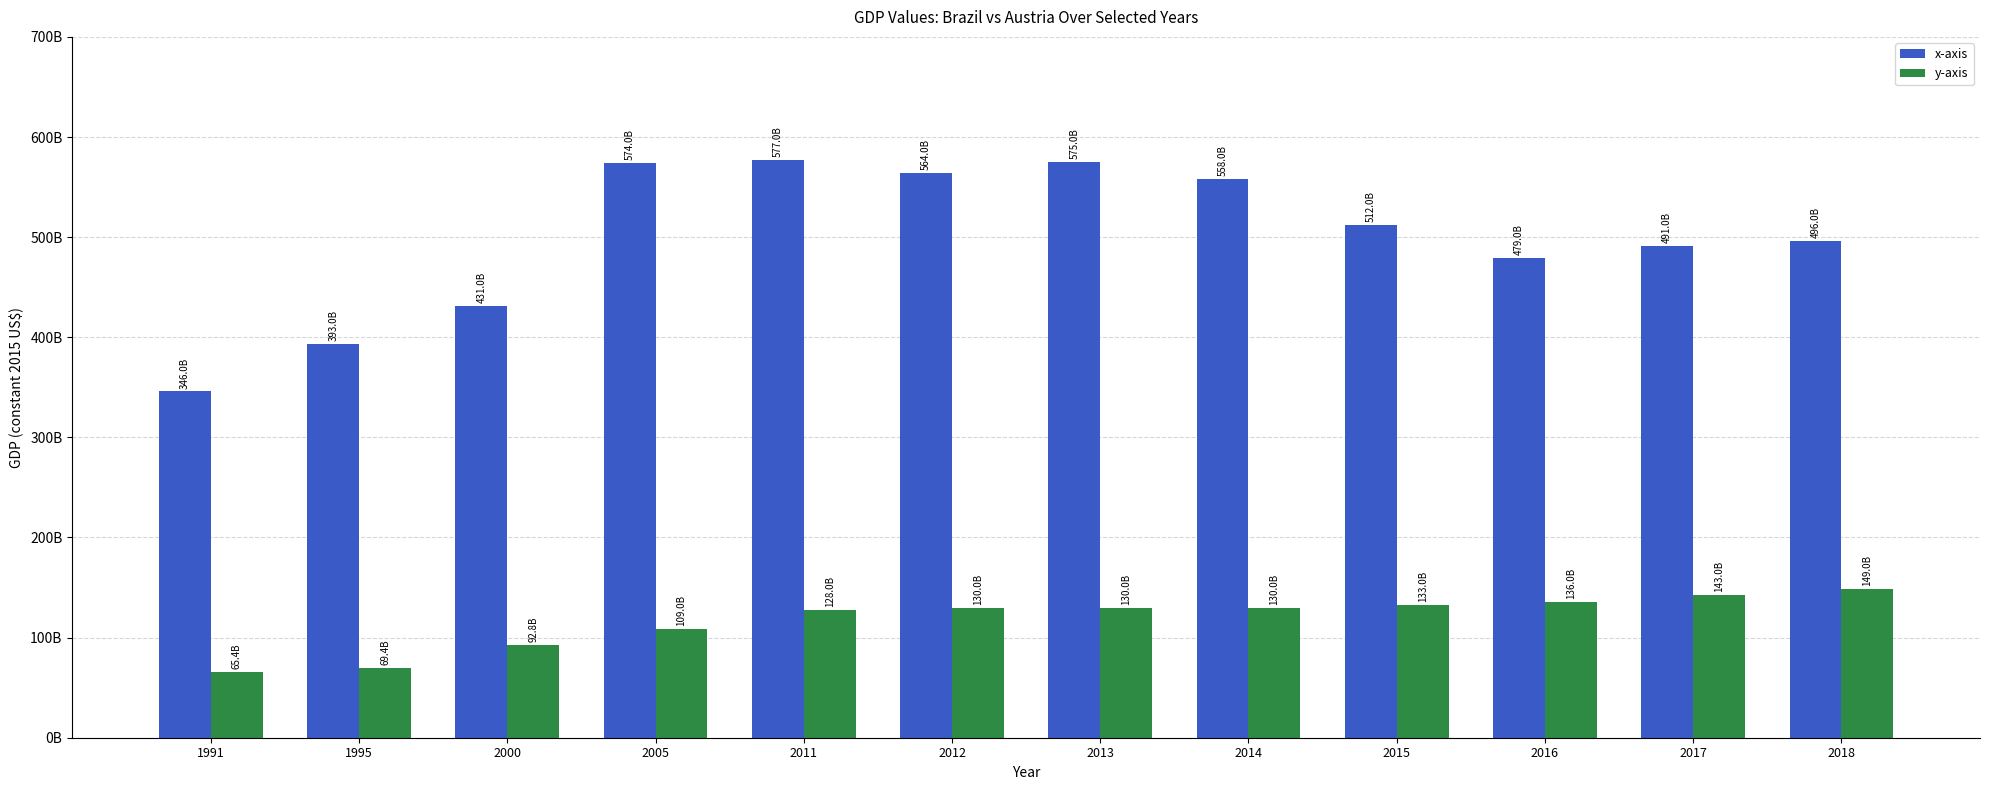

Between 2013 and 2016, which series saw the biggest shift?

x-axis